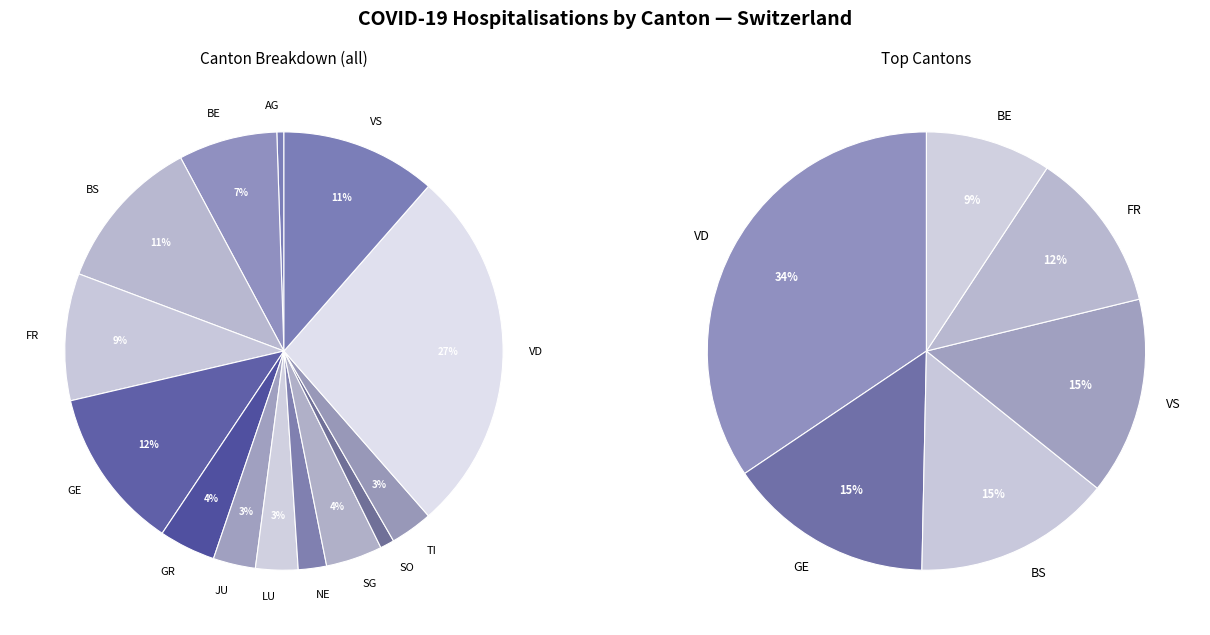

Combined, what portion of the pie is TI and AG?

3.6%